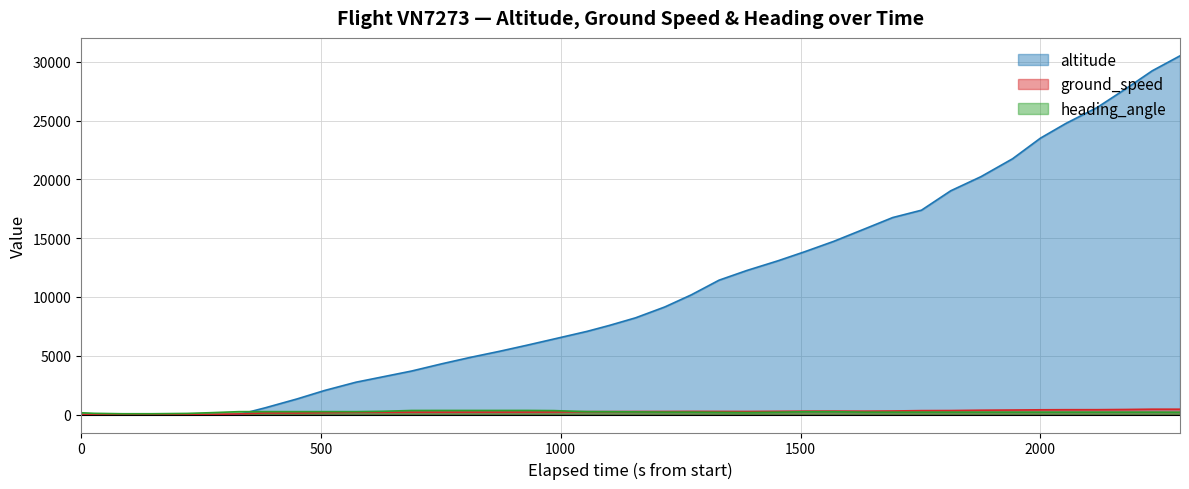

After their last crossing, which series has the higher values: altitude or ground_speed?

altitude